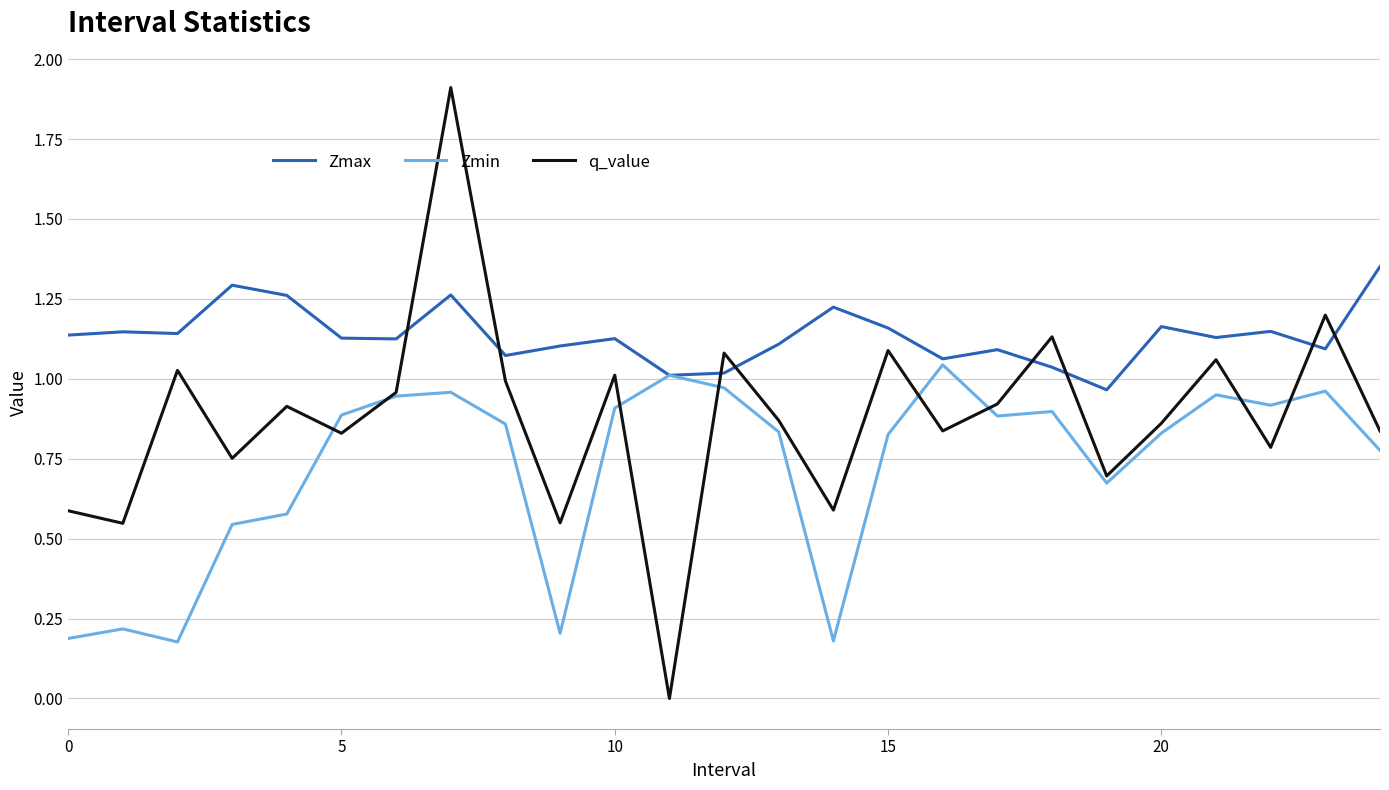

True or false: q_value and Zmax cross at least once.

True